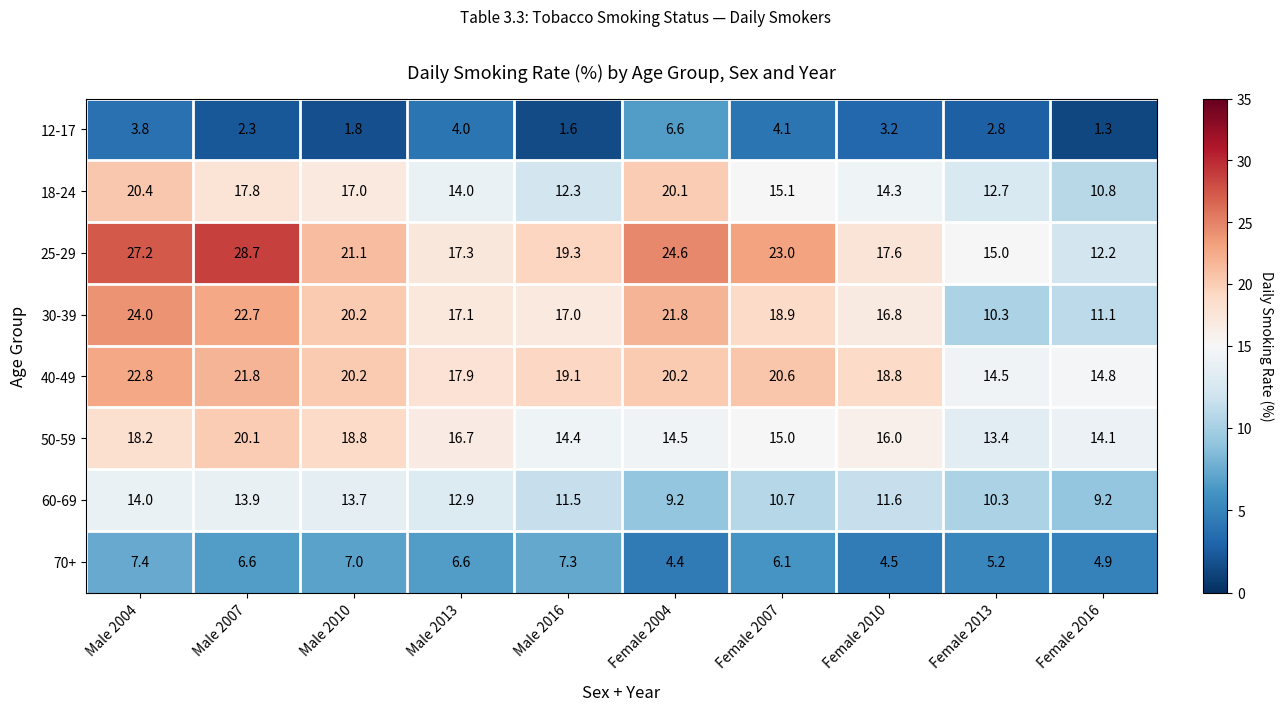

Where does the 18-24 series first go above 15?

Male 2004